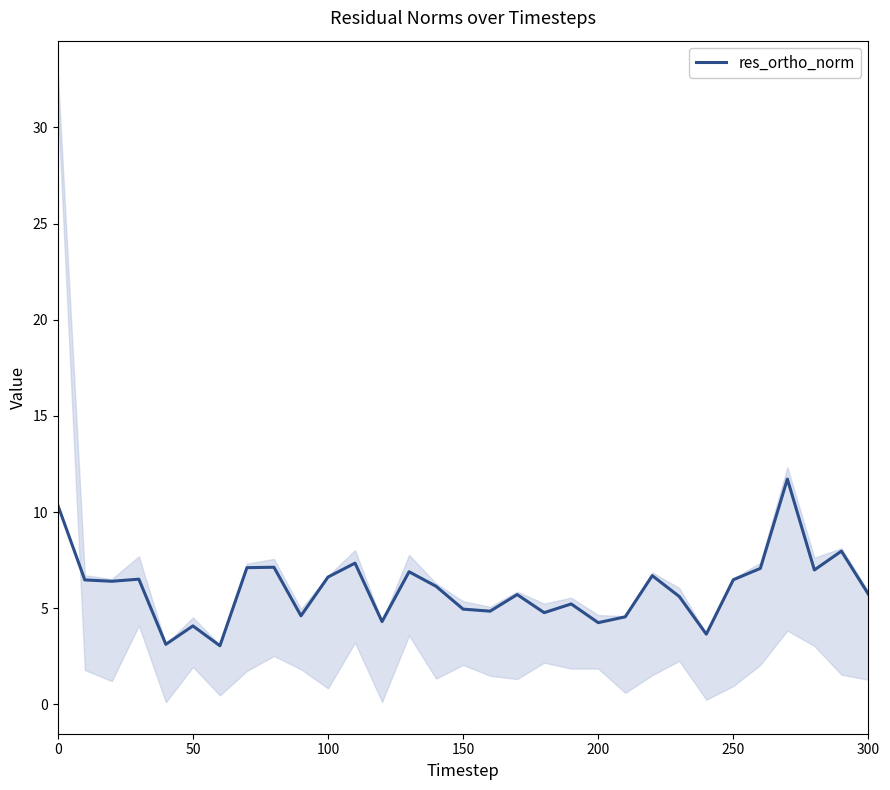

What is the maximum value shown in the chart?

11.7